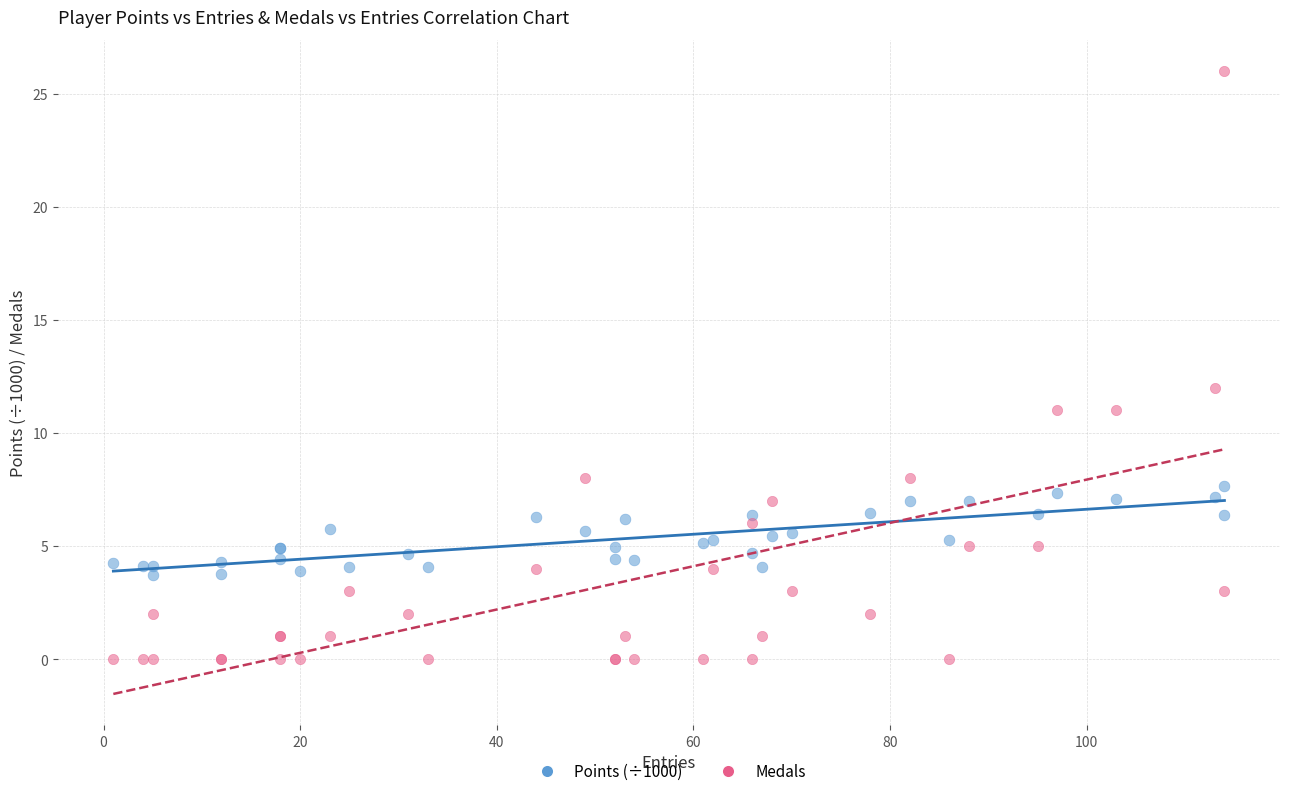

Which series reaches the minimum Y coordinate?

Medals